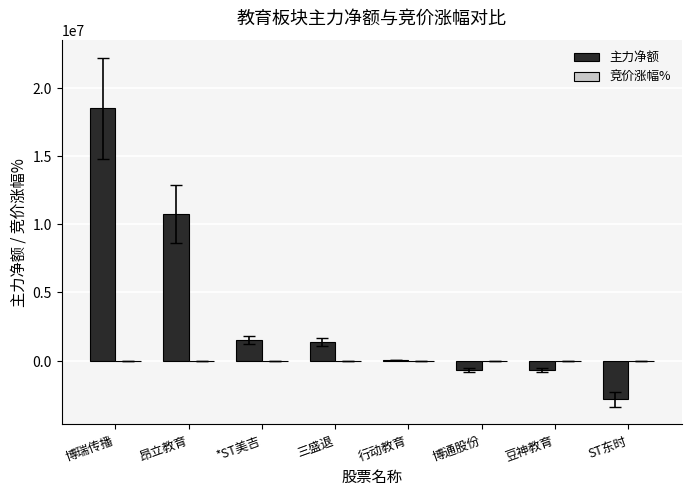

Which series has the largest total across all categories?

主力净额